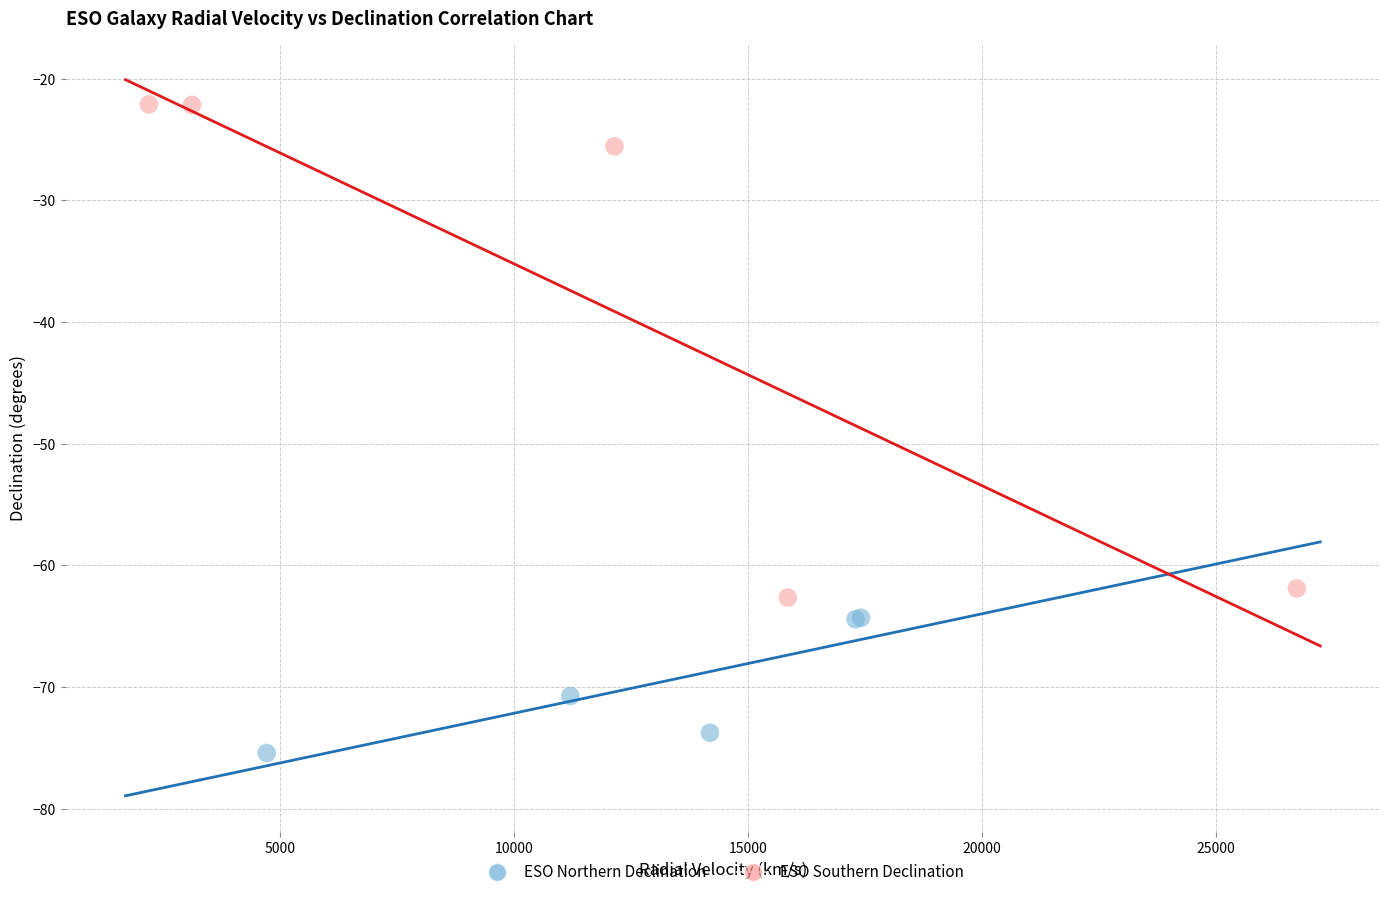

Which series reaches the minimum Y coordinate?

ESO Northern Declination